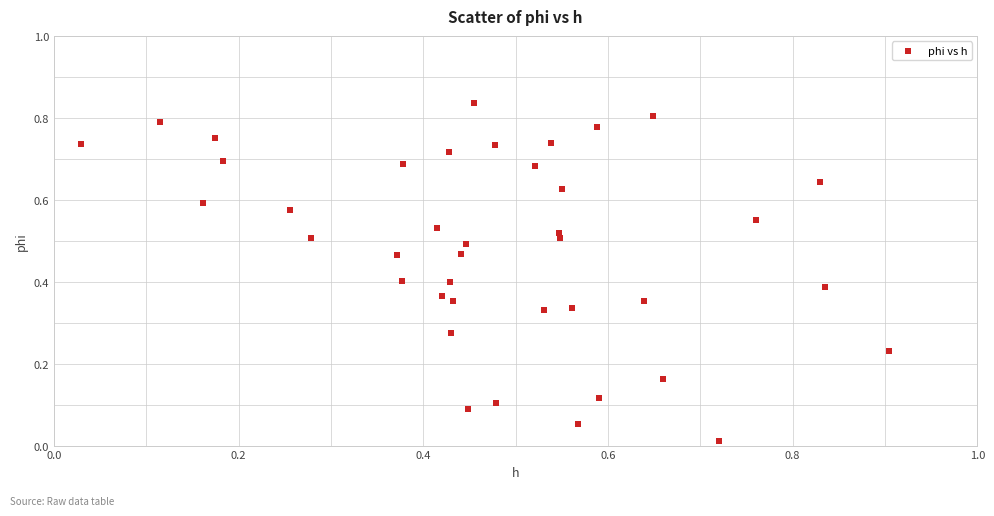

What is the range of X values (max minus min)?

0.9